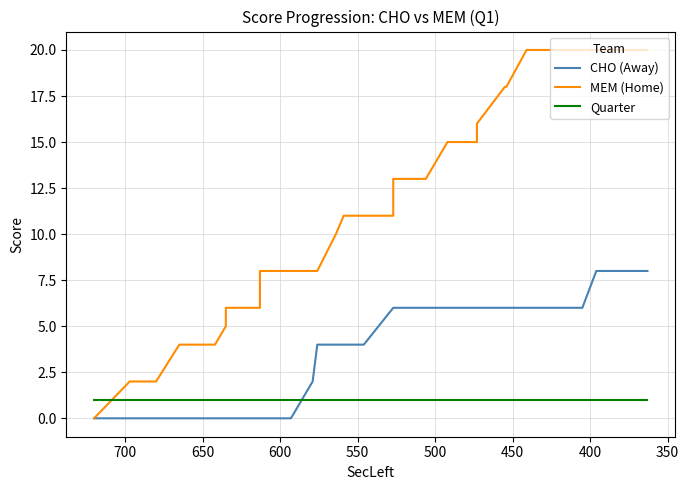

Which series has the largest total across all categories?

MEM (Home)